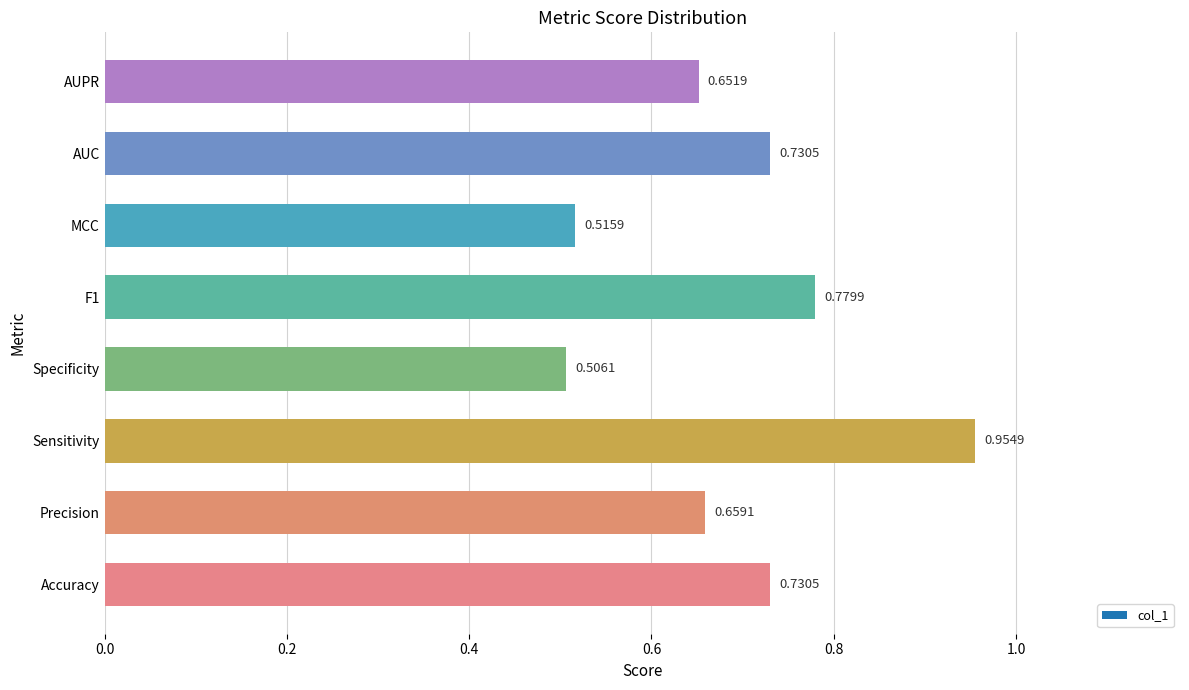

At which category does the chart reach its peak across all series?

Sensitivity